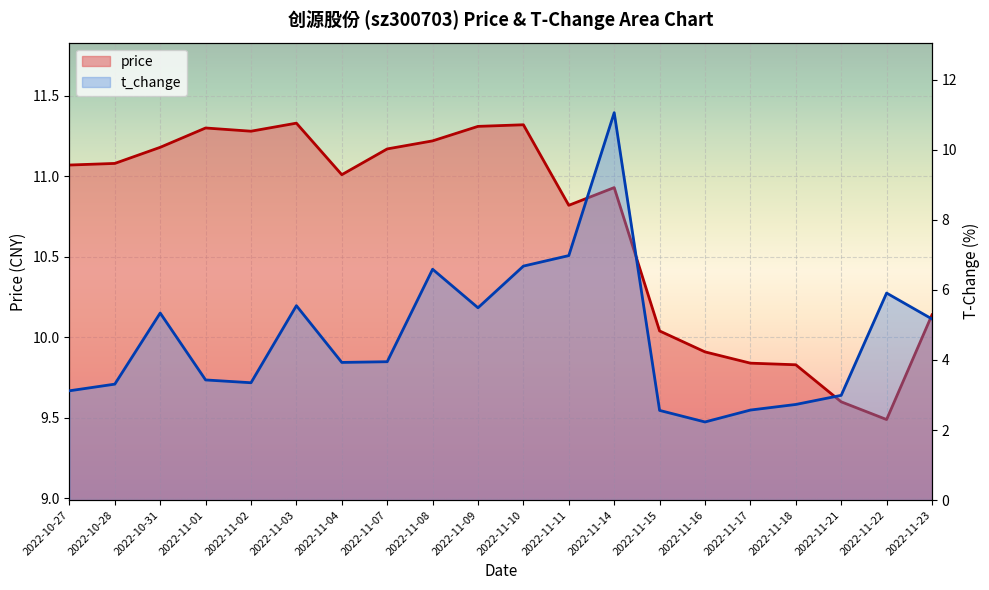

What is the difference between the highest and lowest values at 2022-11-16?

7.7